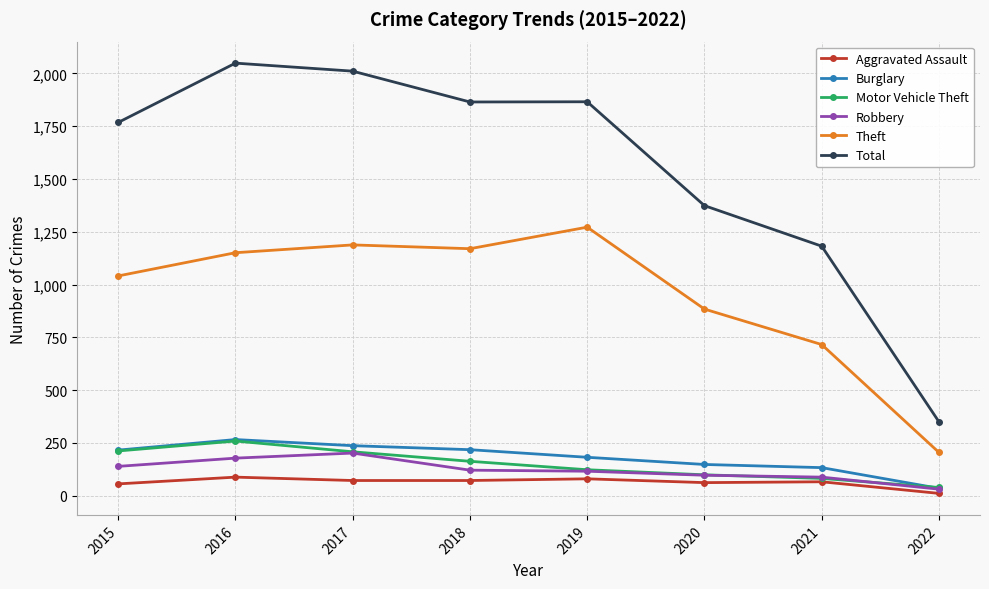

What are all the series names shown in the legend?

Aggravated Assault, Burglary, Motor Vehicle Theft, Robbery, Theft, Total